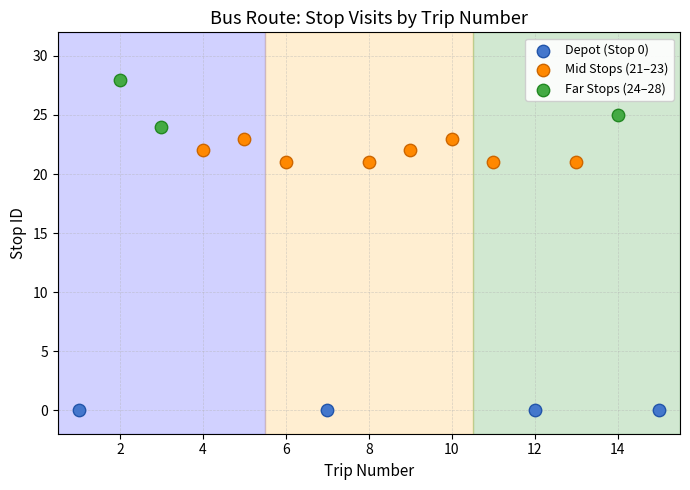

Which series reaches the maximum Y coordinate?

Far Stops (24–28)